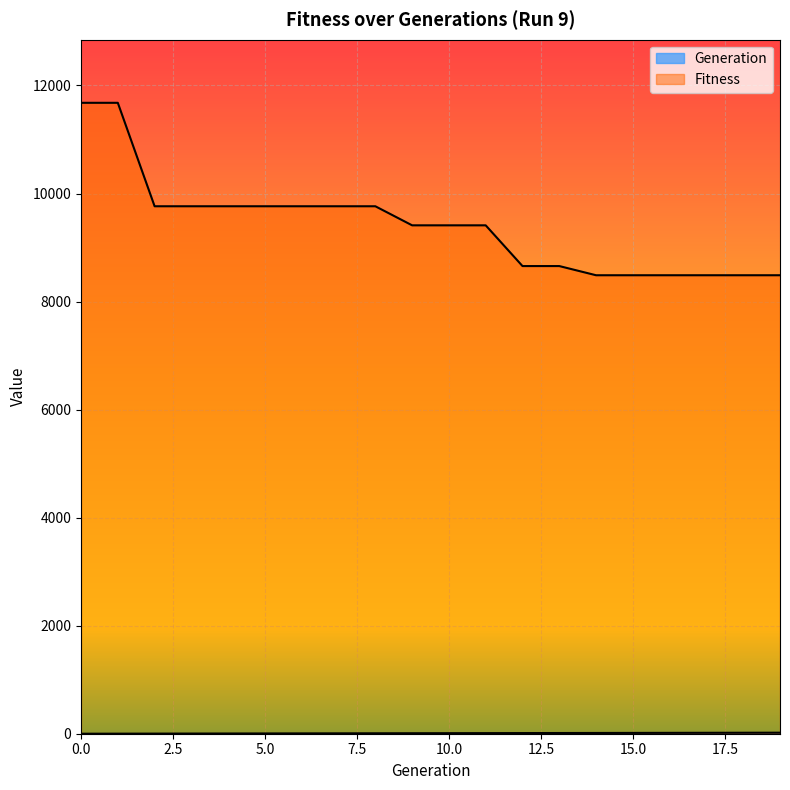

How many values in the Generation series are below 10?

10